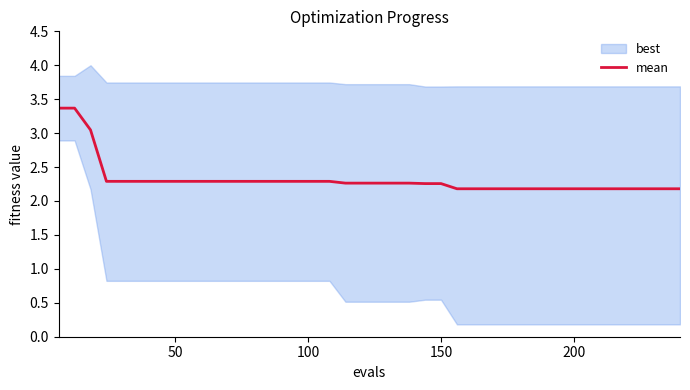

True or false: there are more than 2 points higher than both neighbors.

False